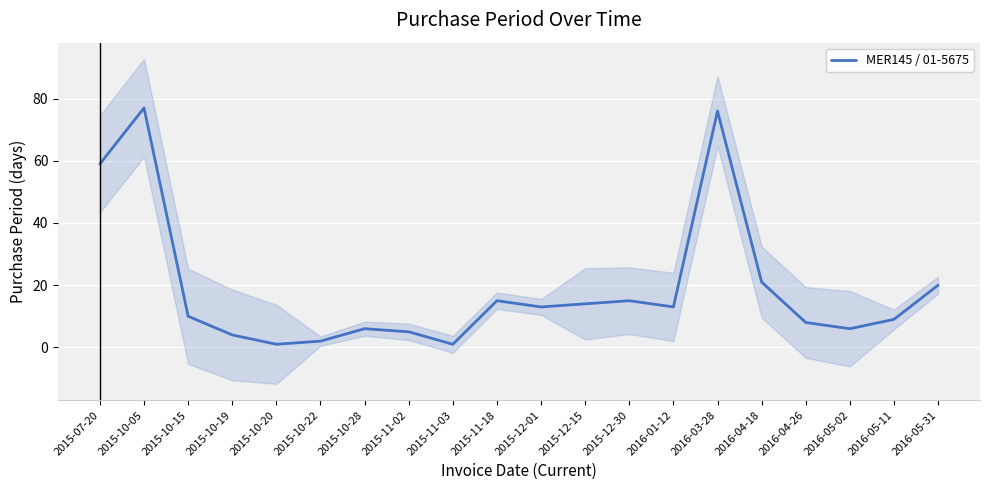

What position from the left is 2015-10-20?

5